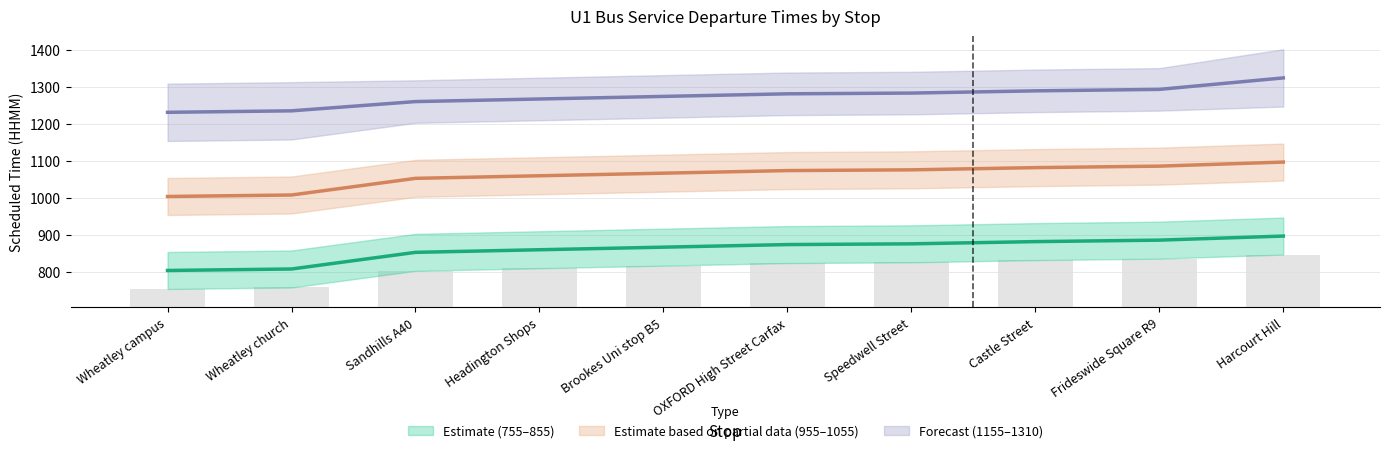

What position from the left is Castle Street?

8